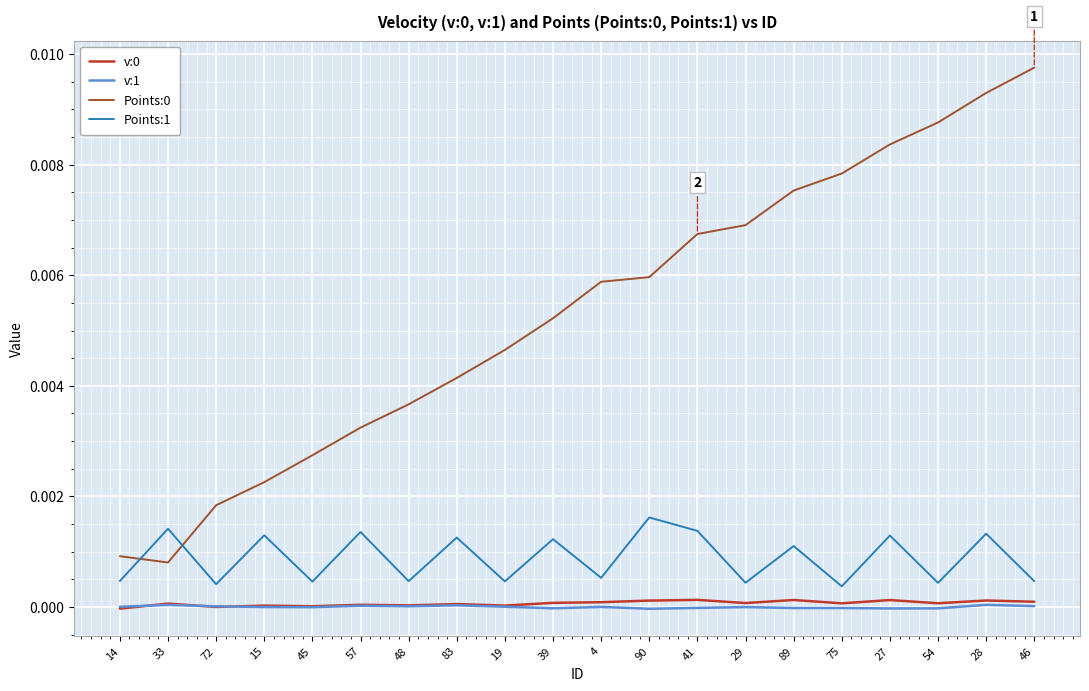

True or false: v:0 and Points:1 intersect in this chart.

False